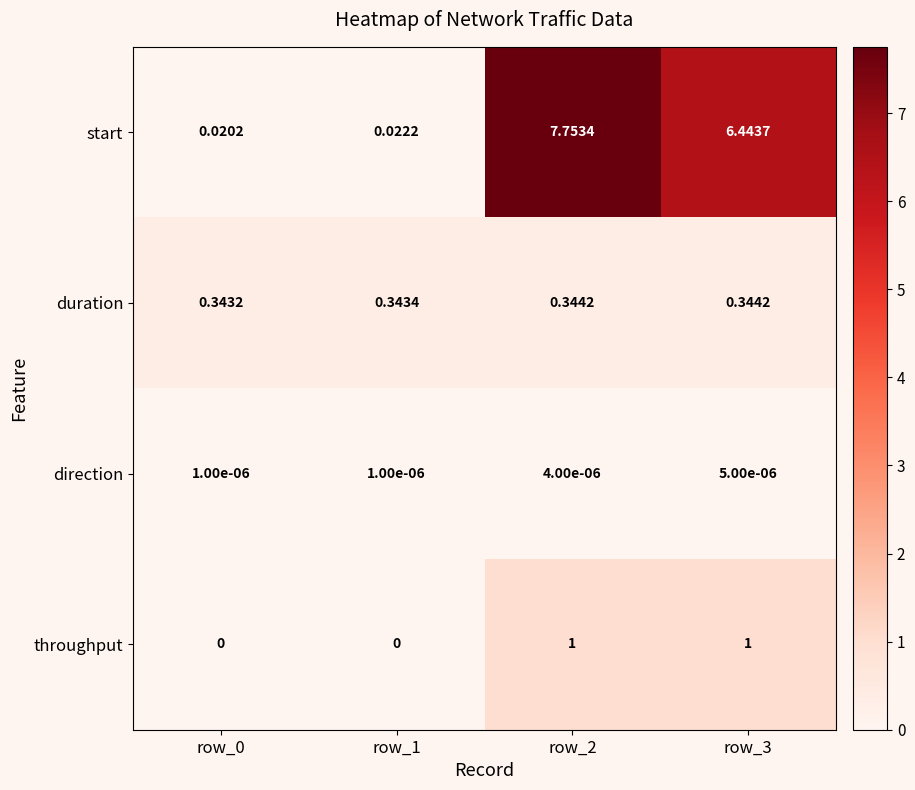

Which series has the largest total across all categories?

start